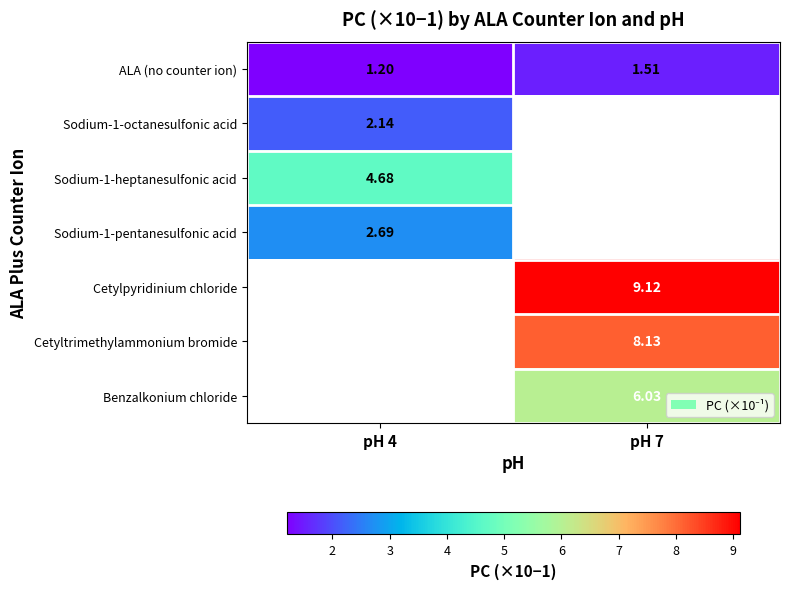

Is it true that Sodium-1-pentanesulfonic acid equals 2.7 at pH 4?

True